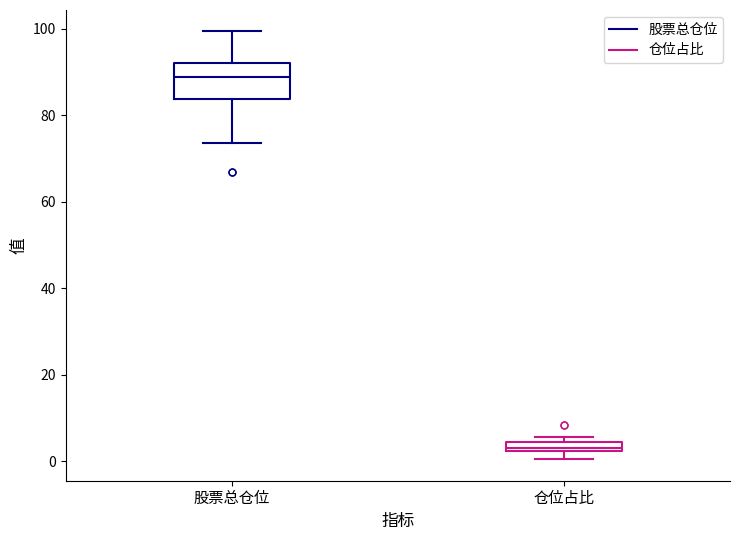

Where is the lower edge of the box for 股票总仓位 on the y-axis? The values are not printed on the chart, so give them approximately, as read against the axis.

84